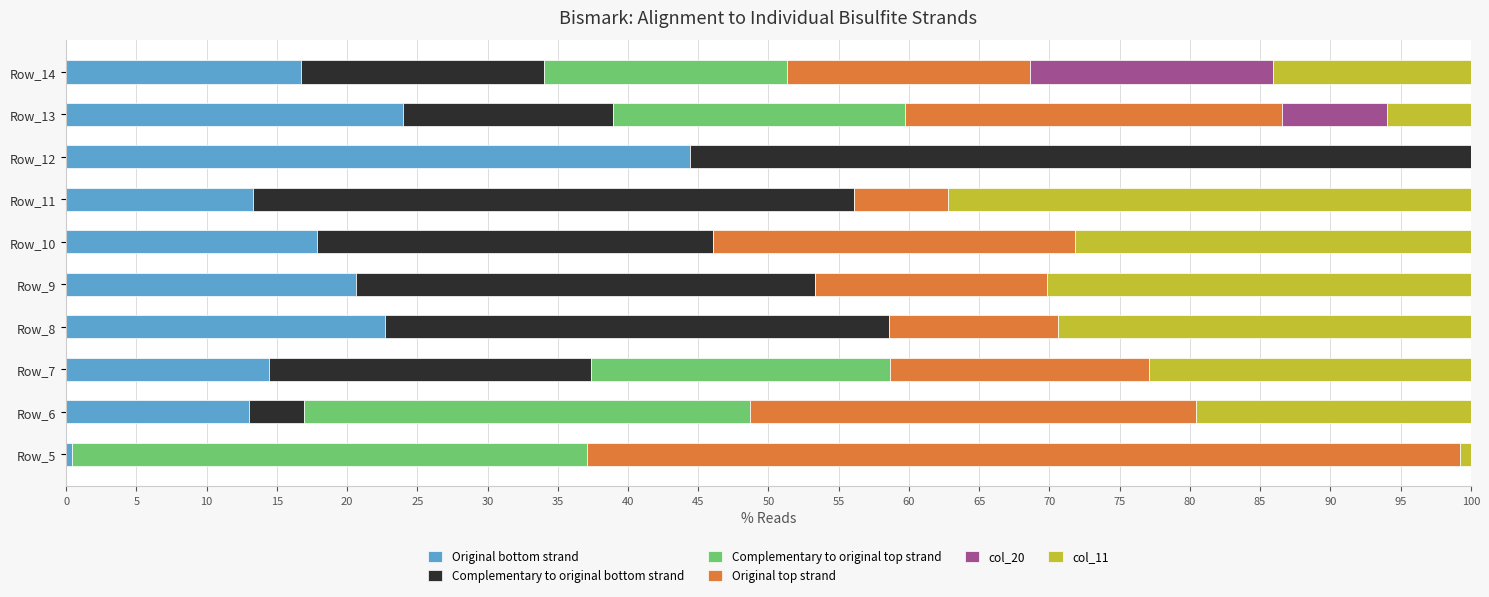

What is the total value across all series at Row_14?

100.0